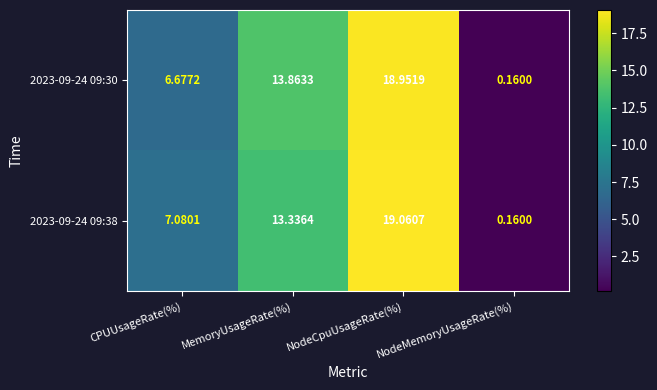

Count the number of data series in this chart.

2